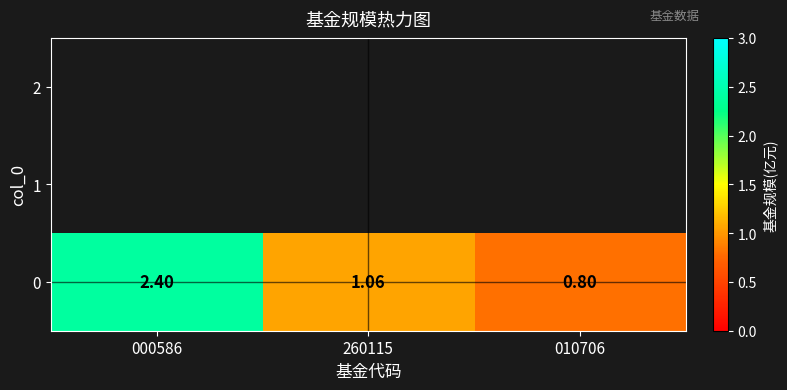

What is the sum of the values at 000586 and 010706?

3.2